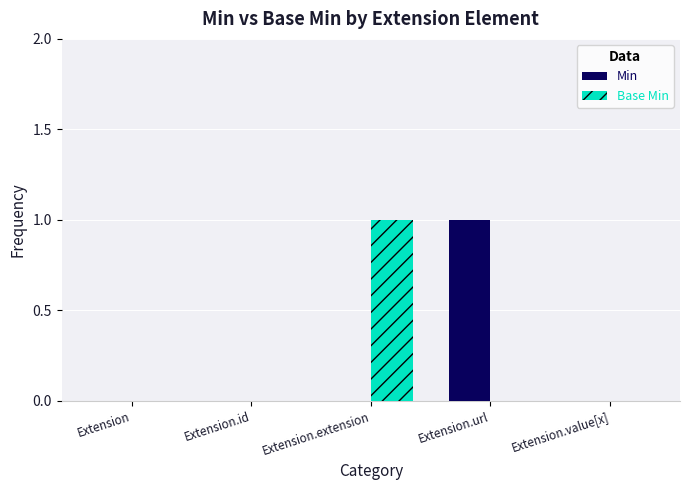

The value of Min at Extension.extension is 0. True or false?

True